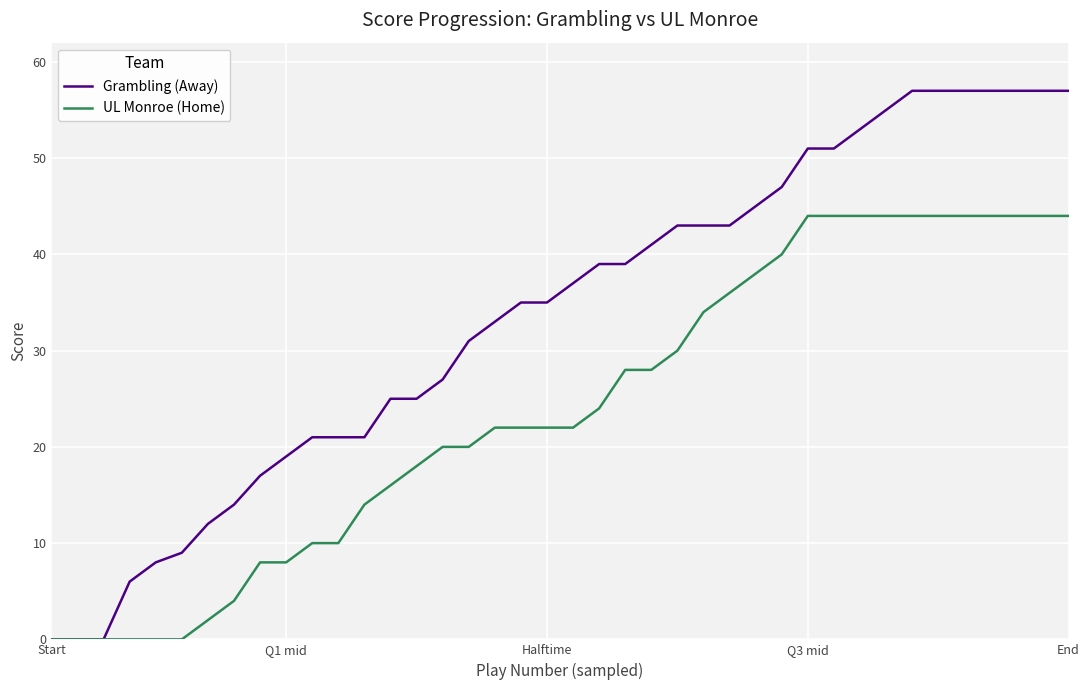

What is the highest value of the Grambling (Away) series?

57